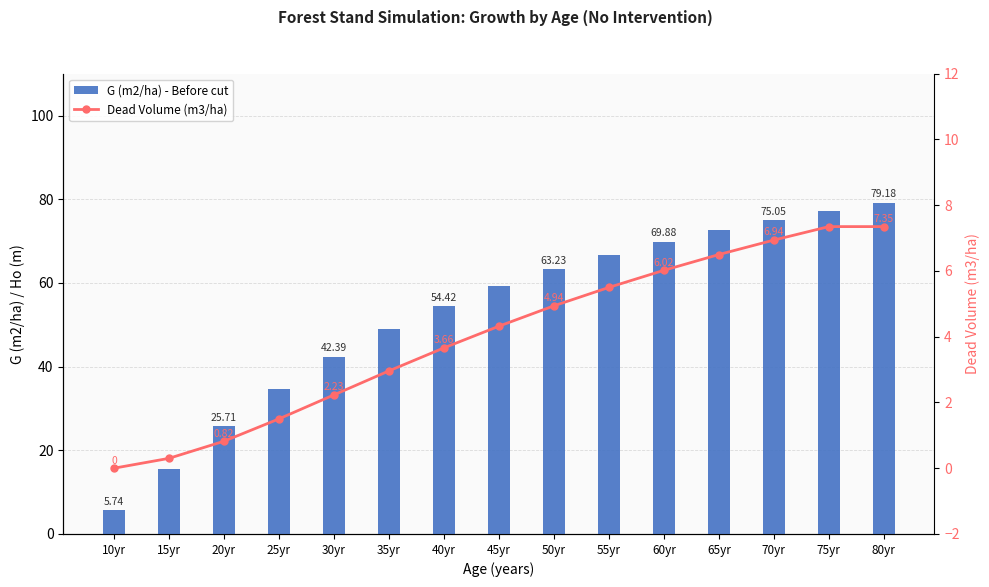

What value does the G (m2/ha) - Before cut series have at 45yr?

59.1